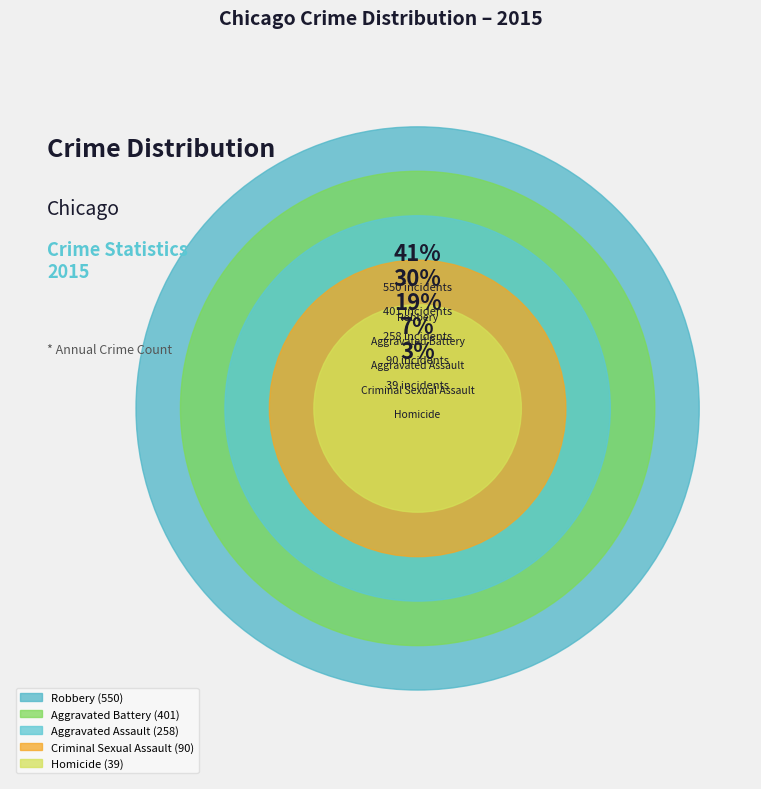

What is the smallest slice in the pie chart?

Homicide